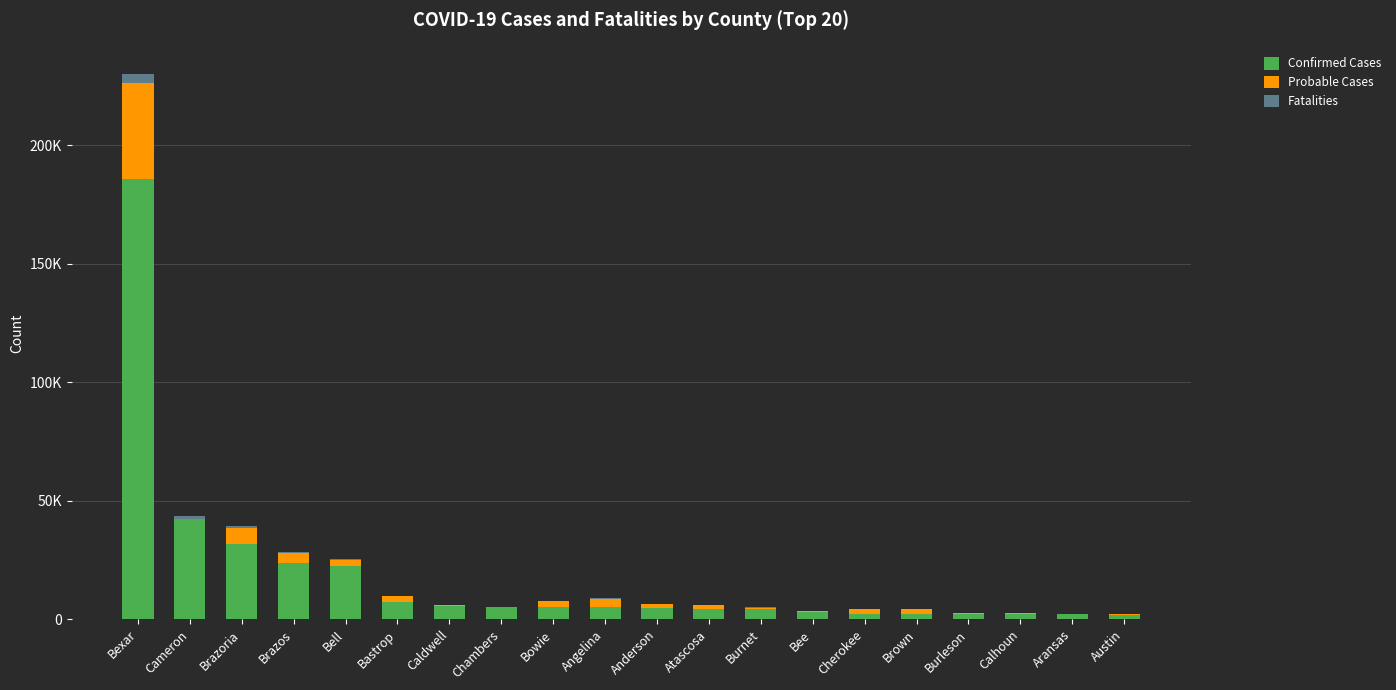

At which category is the sum across all series the highest?

Bexar